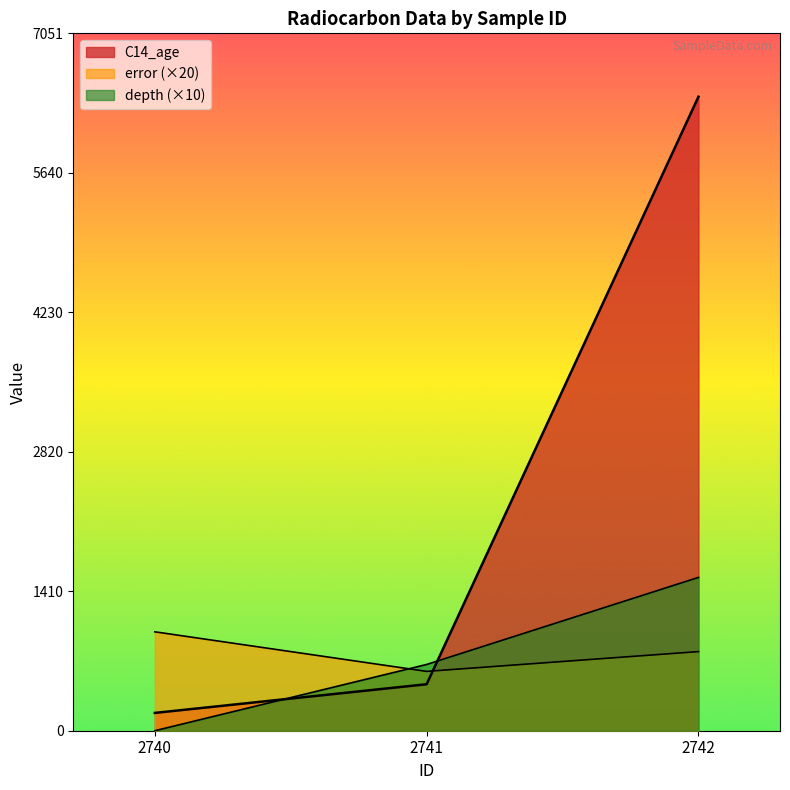

What is the difference between the maximum and minimum values in the depth series?

1550